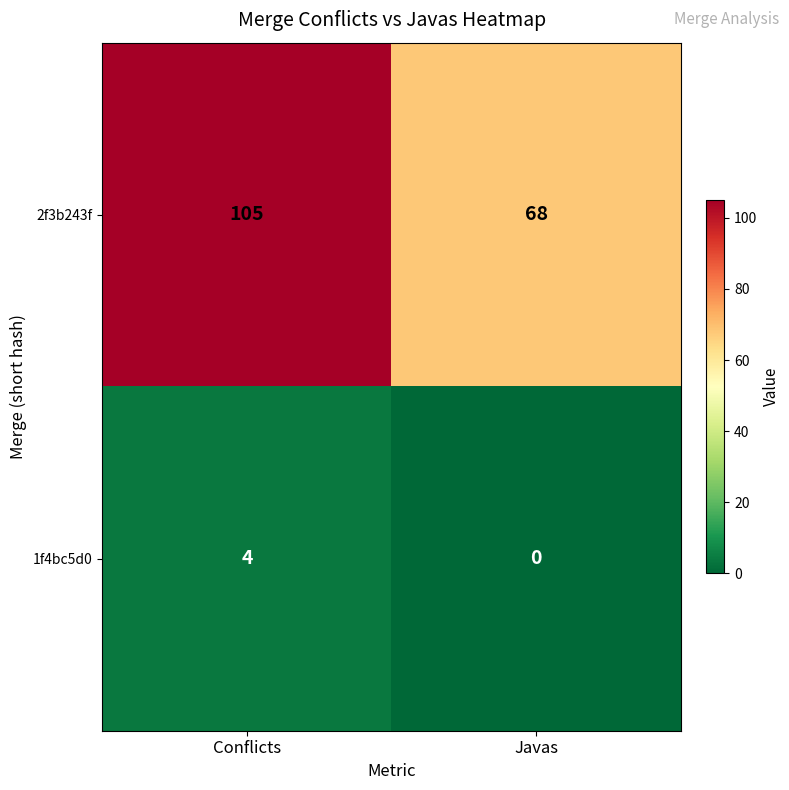

At Javas, list the series in order from smallest to largest.

1f4bc5d0, 2f3b243f